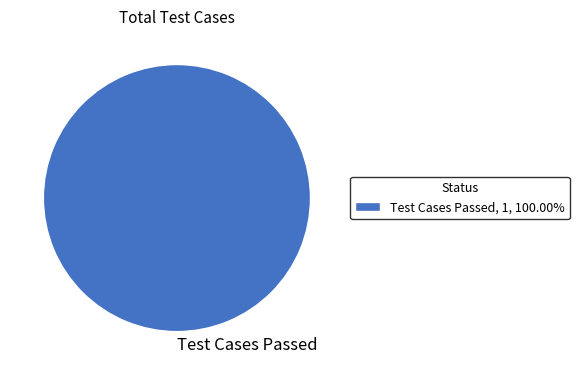

Is there any slice that represents more than half of the pie?

Yes